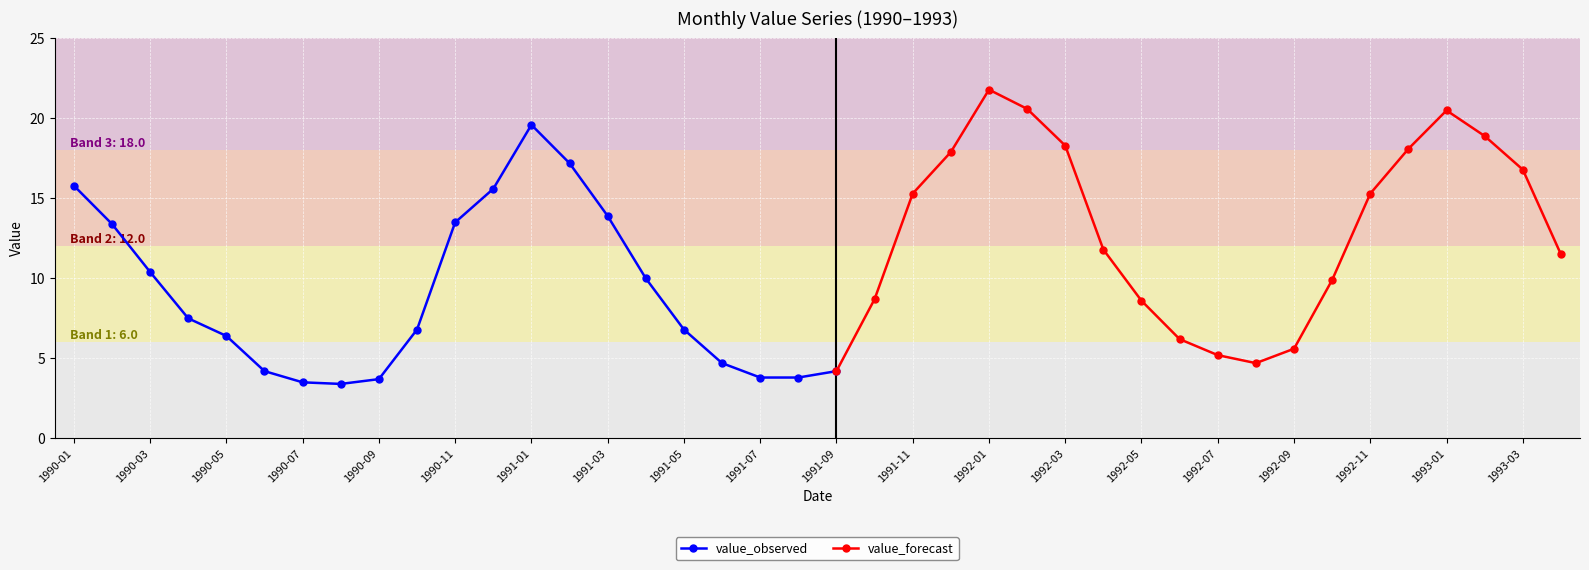

What is the difference between the values at 1992-01 and 1993-02?

2.9